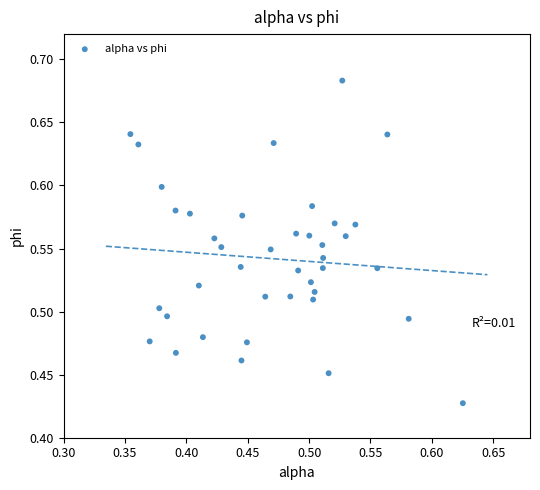

What is the range of X values (max minus min)?

0.3